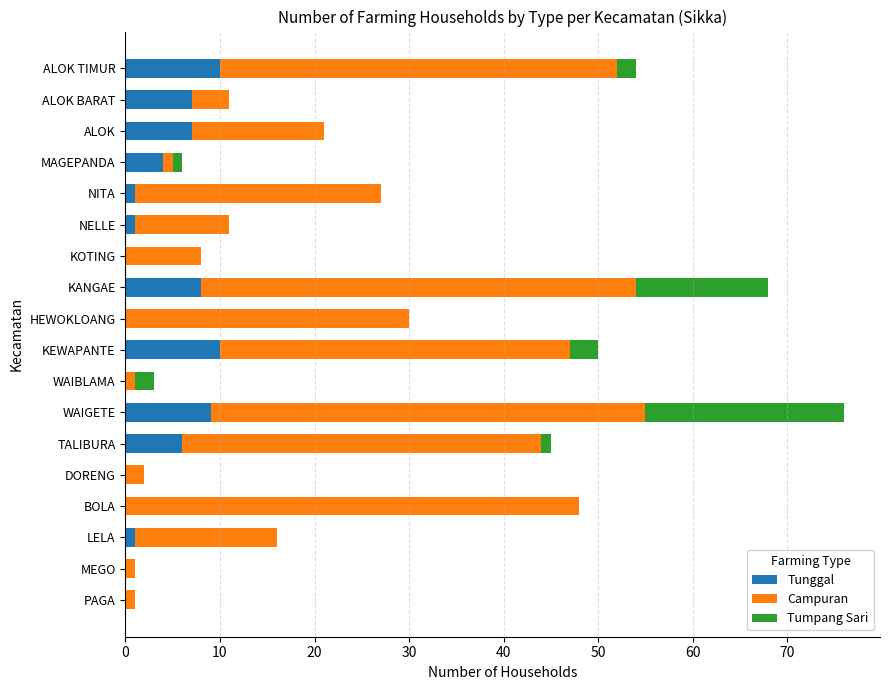

At which category is the sum across all series the highest?

WAIGETE